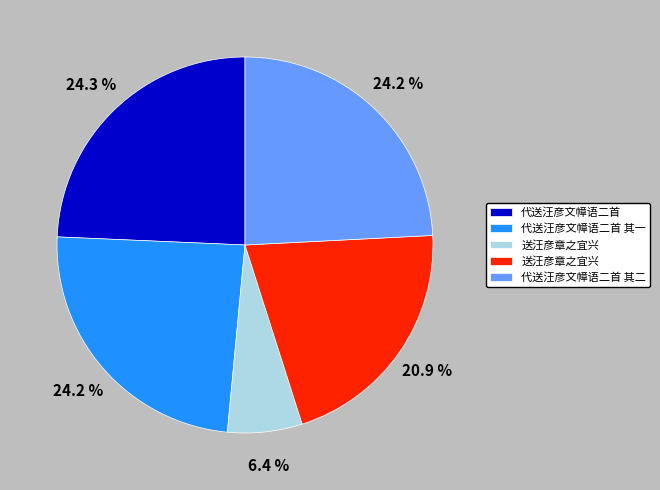

Does any single category account for the majority?

No